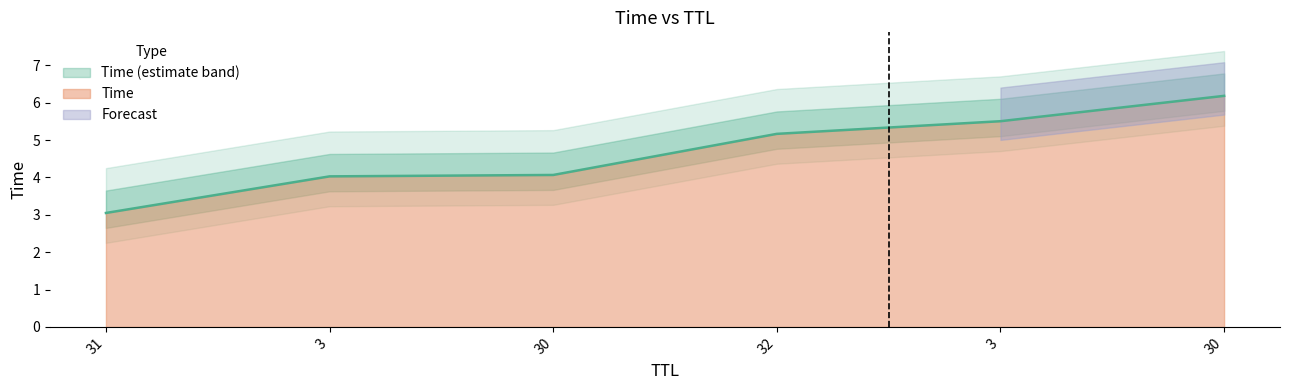

How many lines are shown in the chart?

1